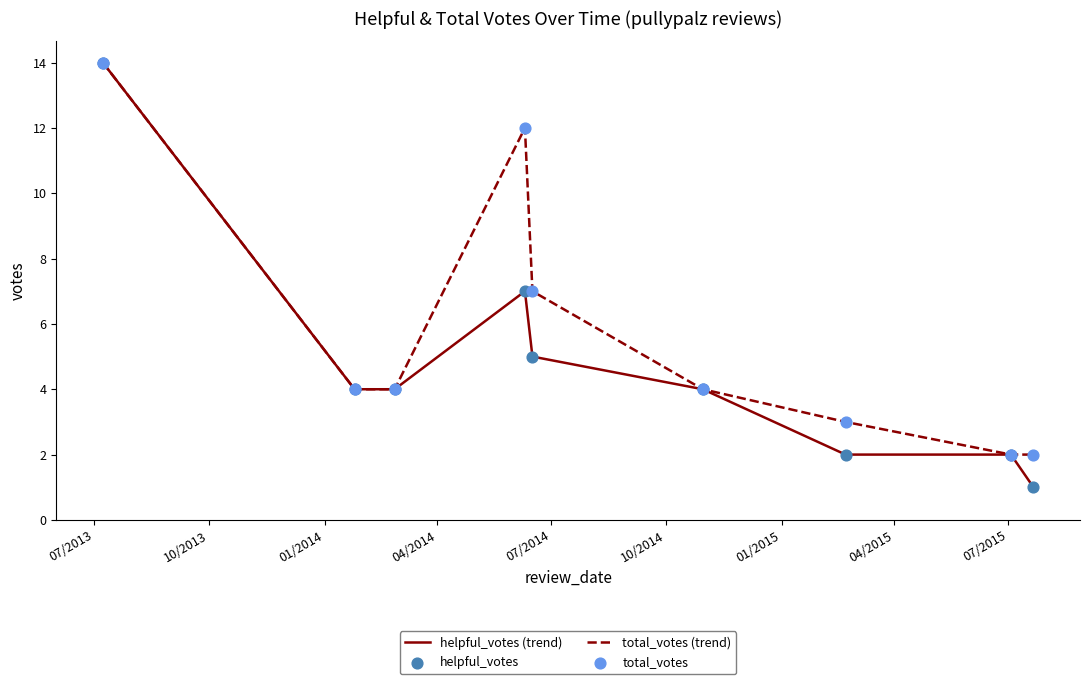

Which series has the largest total across all categories?

total_votes (trend)